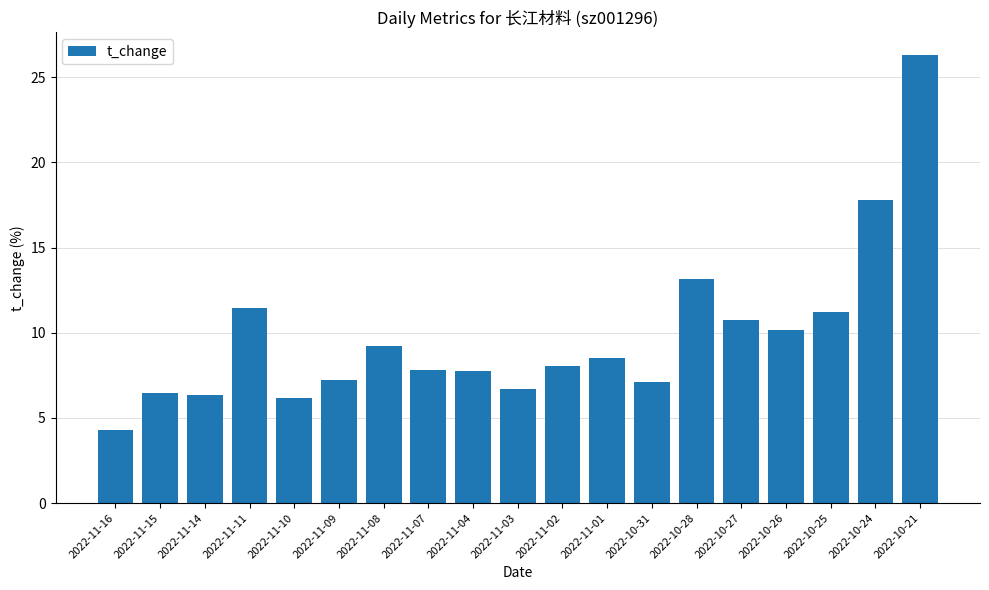

The chart shows a value of 10.8 at 2022-10-27. True or false?

True